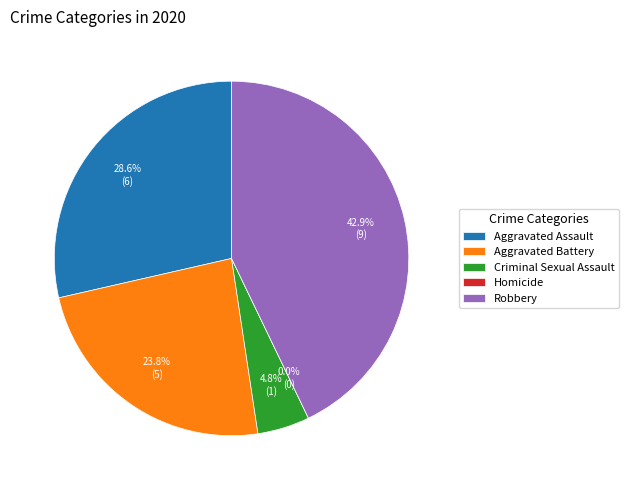

How much of the chart is everything except Aggravated Assault?

71.4%